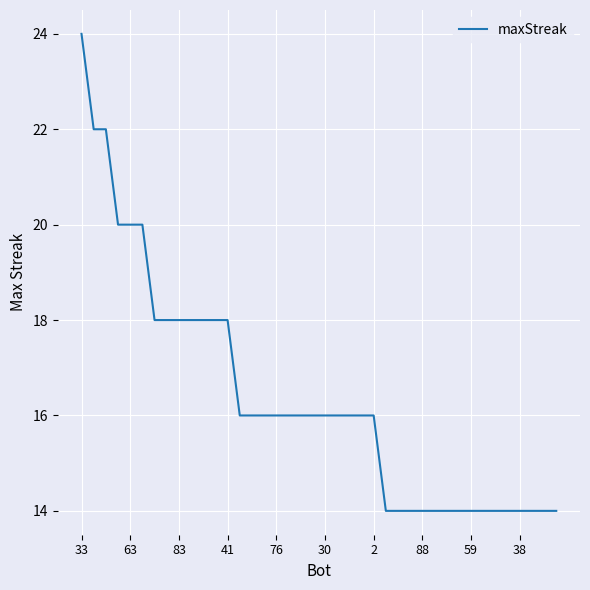

What is the greatest value displayed?

24